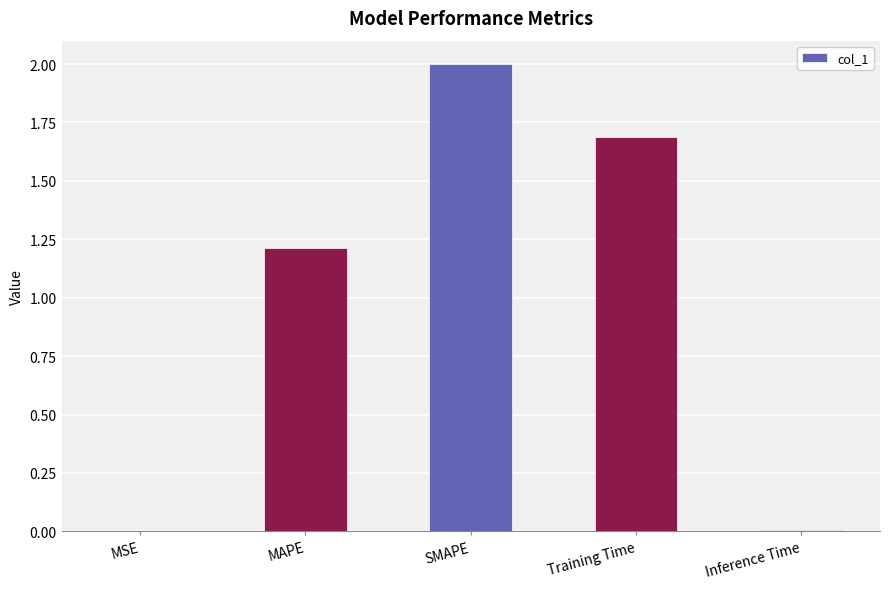

What is the sum of all values?

4.9